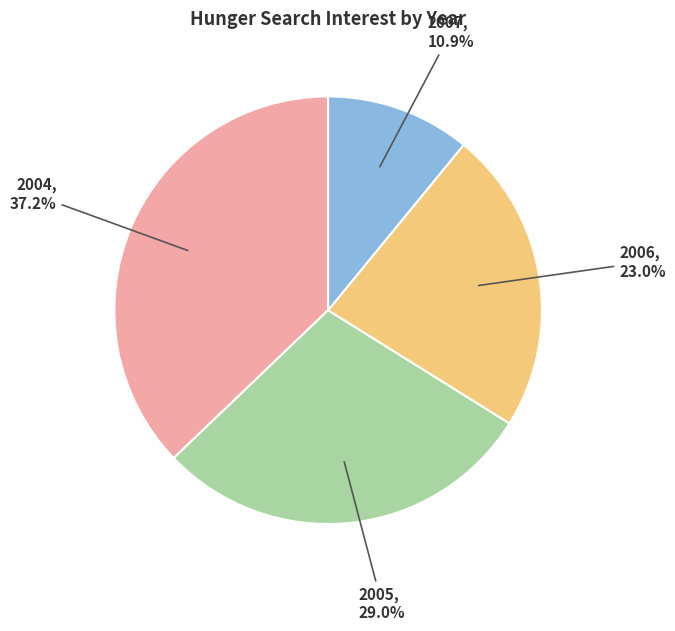

Is there a majority slice in this chart?

No